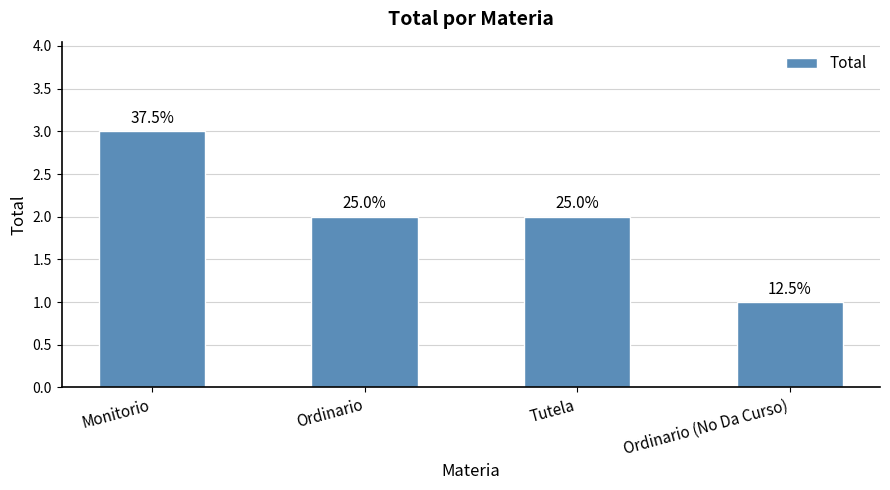

Are the bars horizontal?

No